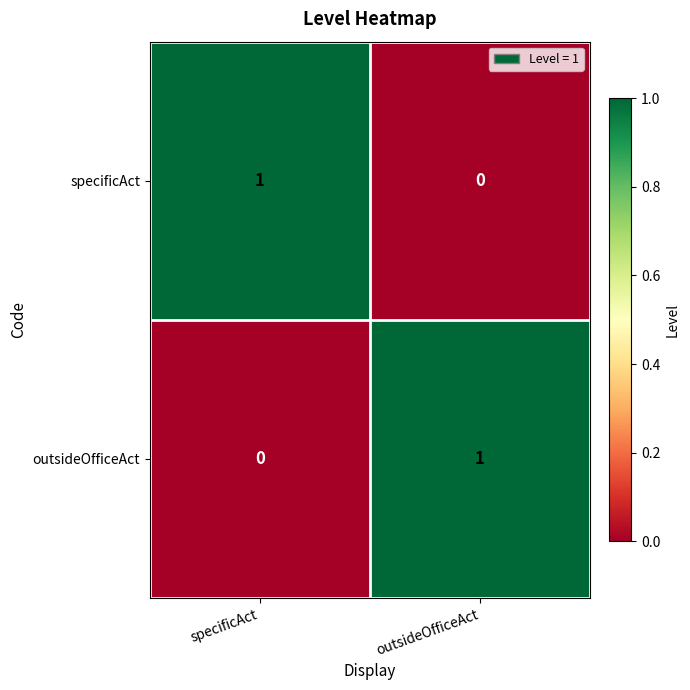

What is the total value across all series at specificAct?

1